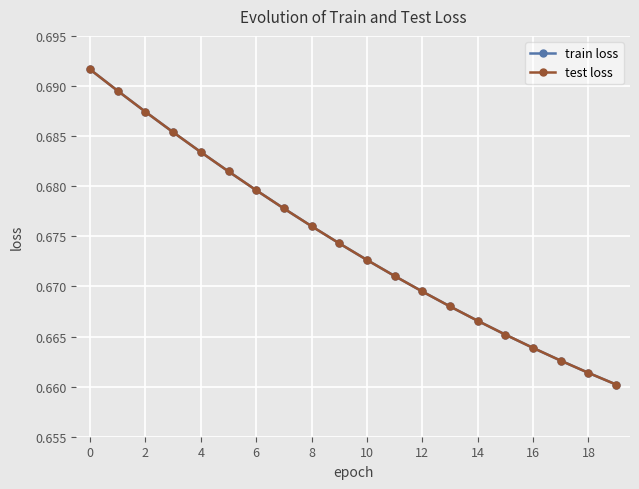

Does the chart display data point markers on the line(s)?

Yes